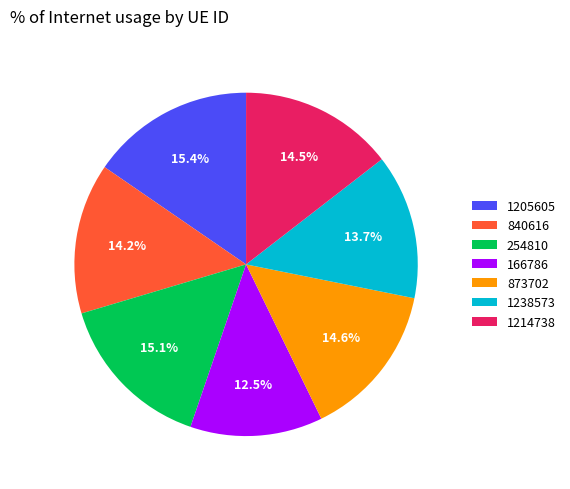

Between 1205605 and 873702, which is larger?

1205605